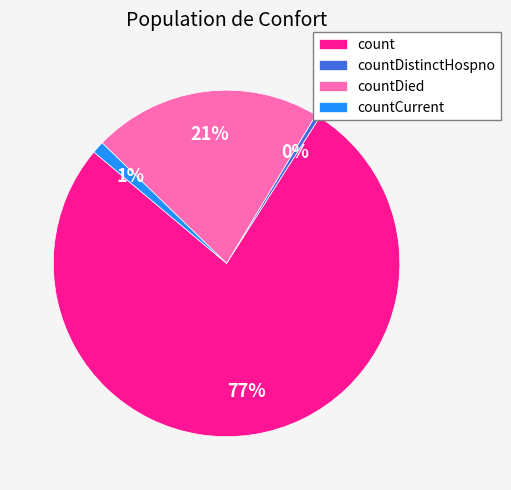

What is the largest slice in the pie chart?

count